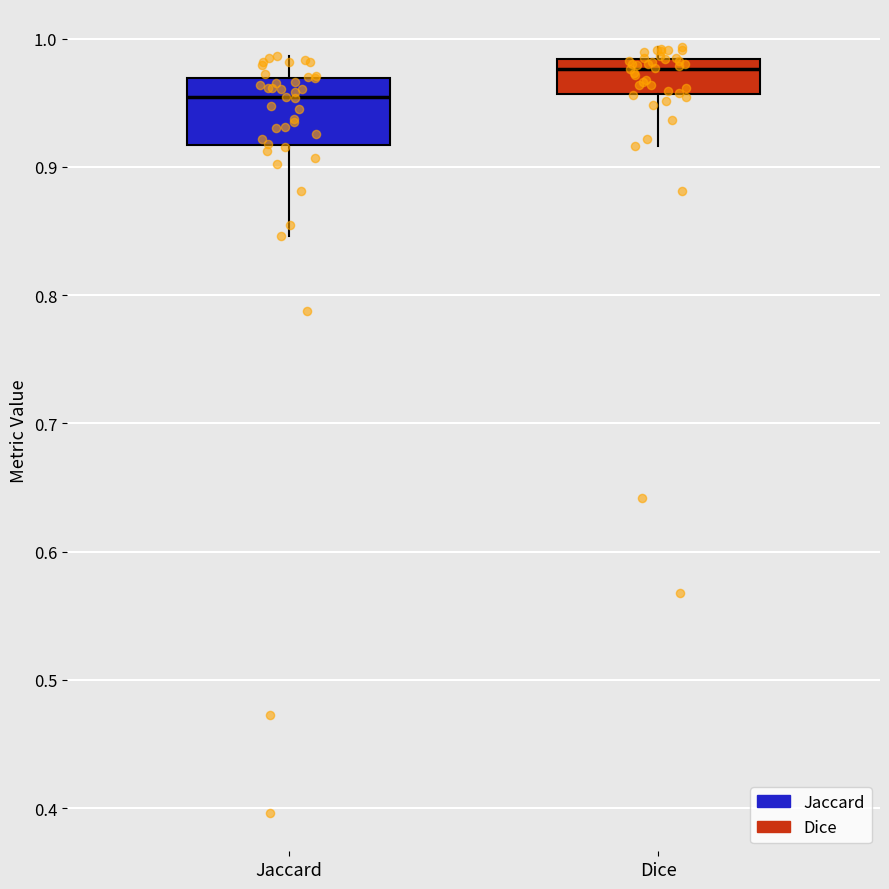

Reading left to right, read every box against the y-axis: the position of its median line, the range the box covers, and the ends of its whiskers. The values are not printed on the chart, so give them approximately, as read against the axis.

Jaccard: median 0.95, box 0.92 to 0.97, whiskers 0.85 to 0.99
Dice: median 0.98 (just below the box's upper edge), box 0.96 to 0.98, whiskers 0.92 to 0.99